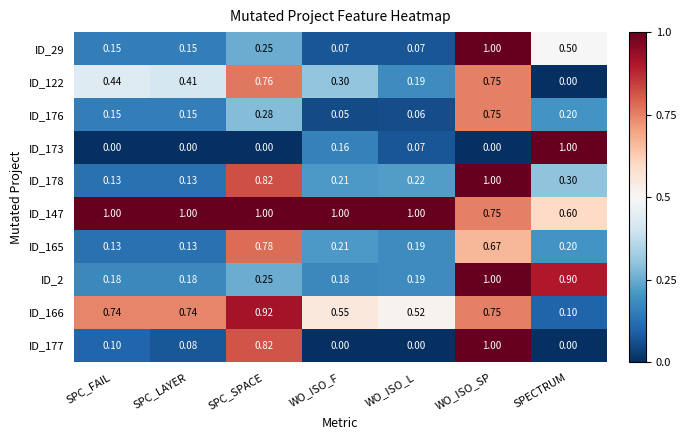

Between SPC_SPACE and SPECTRUM, which series saw the biggest shift?

ID_173